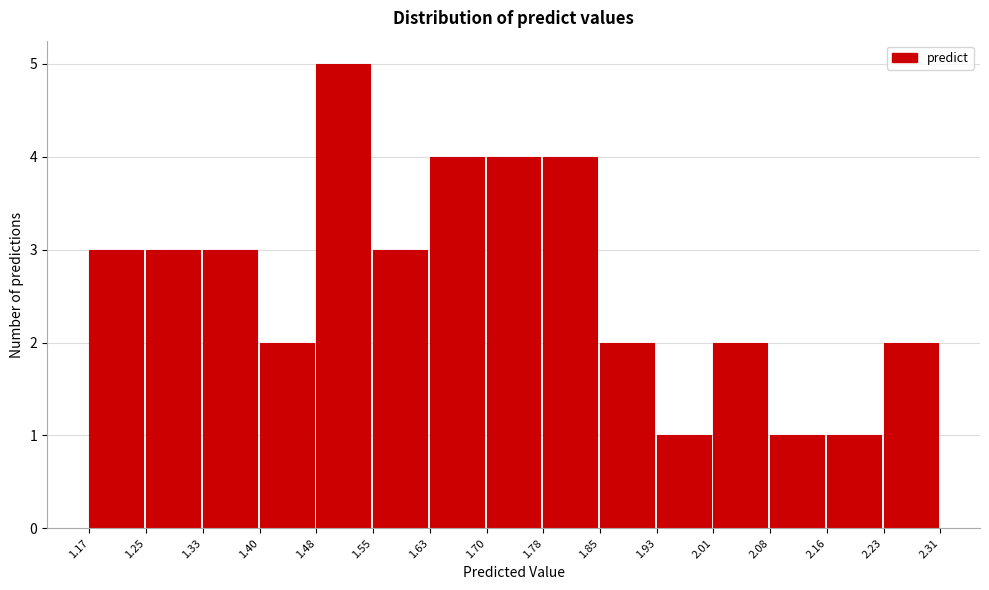

Reading left to right, list every bar in this chart as the range it spans on the x-axis followed by its height. The values are not printed on the chart, so give them approximately, as read against the axis.

1.17 to 1.25: 3
1.25 to 1.33: 3
1.33 to 1.40: 3
1.40 to 1.48: 2
1.48 to 1.55: 5
1.55 to 1.63: 3
1.63 to 1.70: 4
1.70 to 1.78: 4
1.78 to 1.85: 4
1.85 to 1.93: 2
1.93 to 2.01: 1
2.01 to 2.08: 2
2.08 to 2.16: 1
2.16 to 2.23: 1
2.23 to 2.31: 2